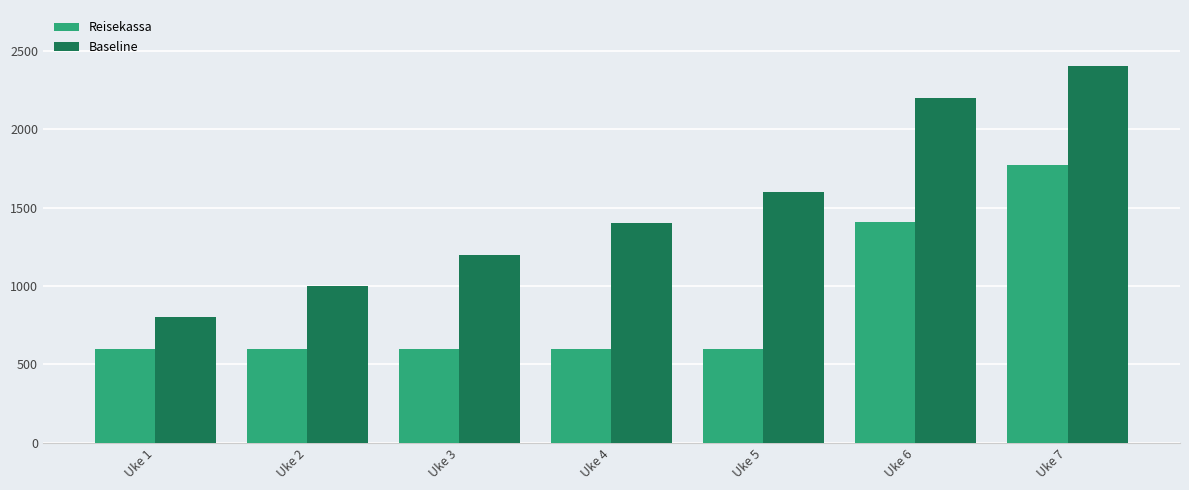

At which label is Reisekassa closest to 1184?

Uke 6